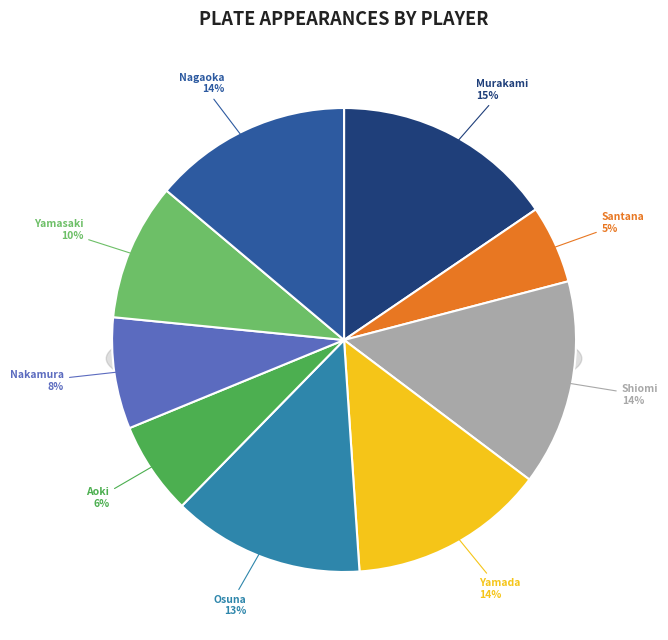

What percentage is NOT represented by Norichika Aoki?

93.5%